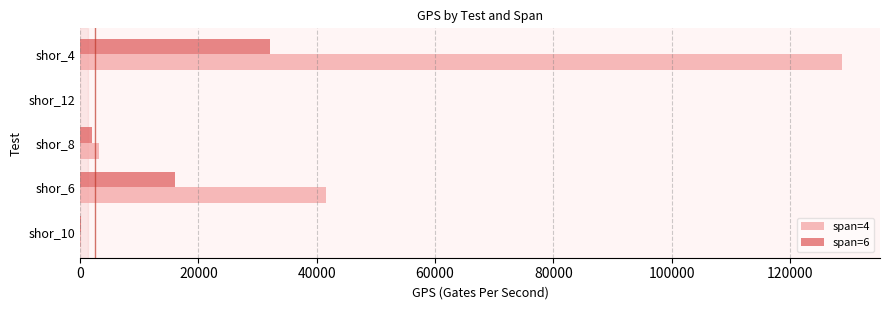

At which category is the sum across all series the highest?

shor_4